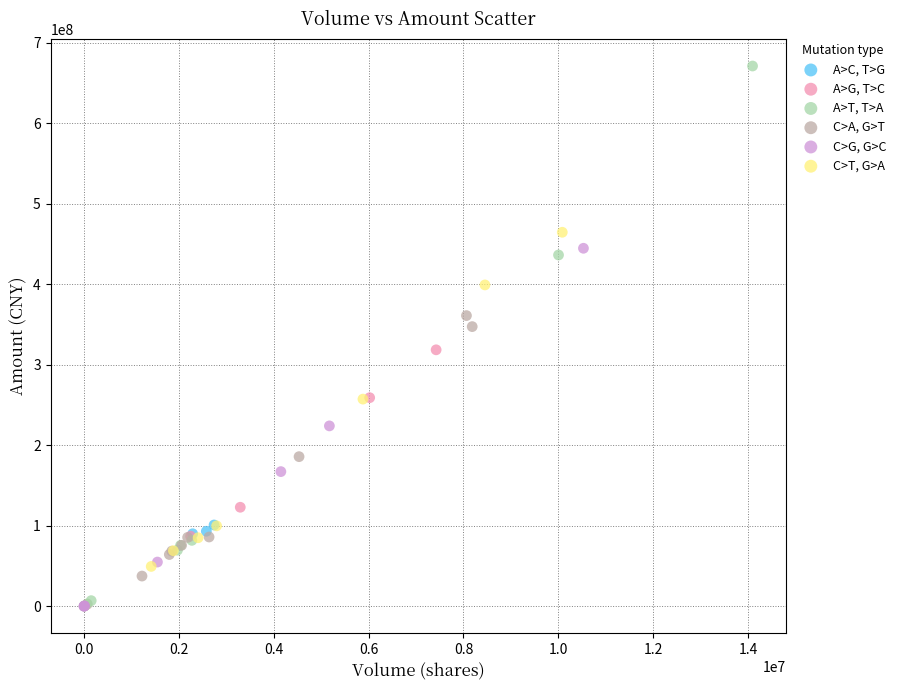

Which series has the largest Y range (max minus min)?

A>T, T>A